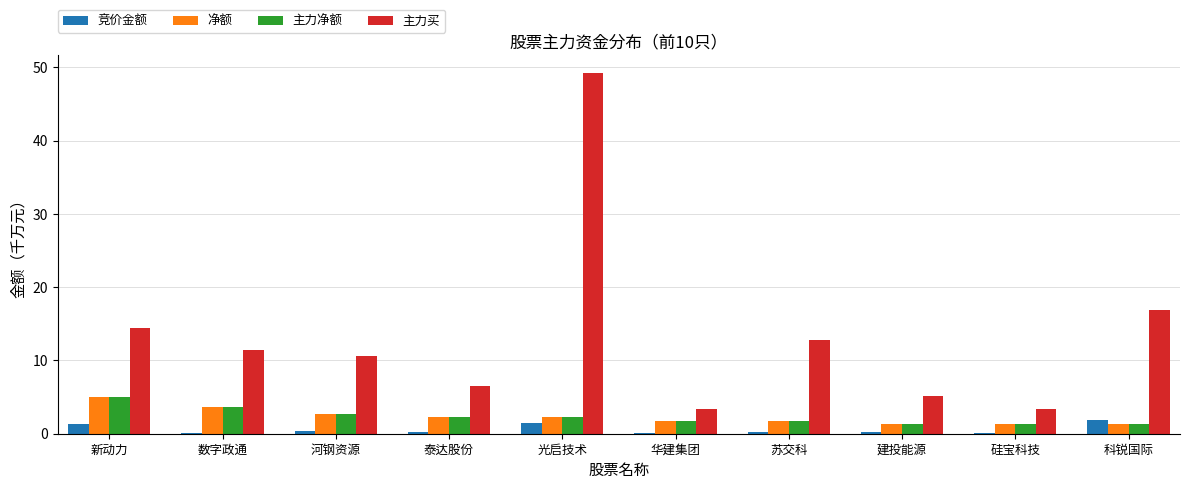

True or false: 竞价金额 has a value of 0.2 at 建投能源.

True